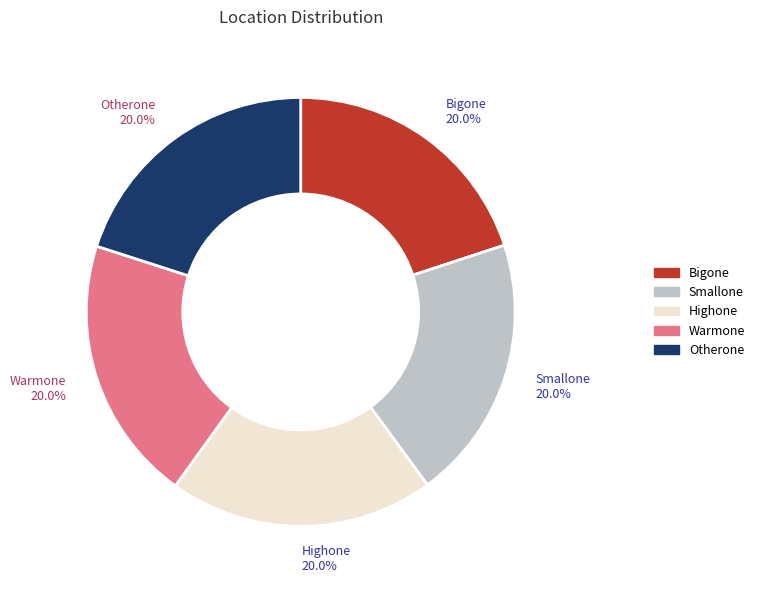

Approximately how many times larger is the value at Bigone compared to Warmone?

1.0